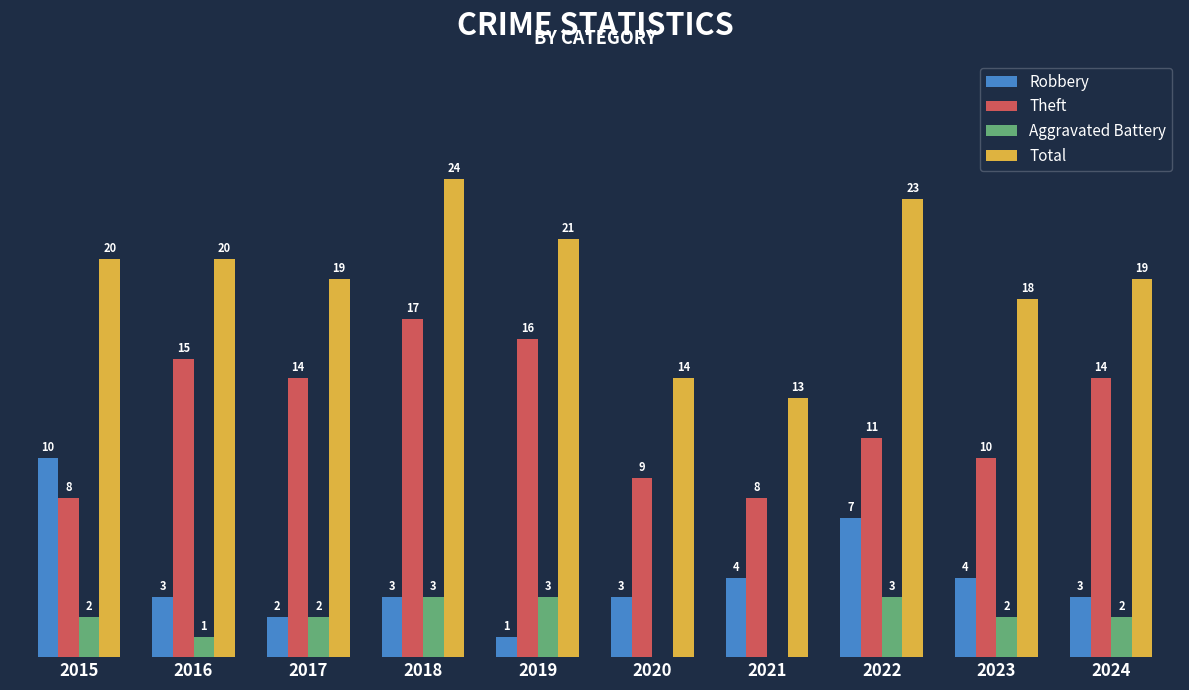

Are the bars grouped side by side (vs. stacked)?

Yes